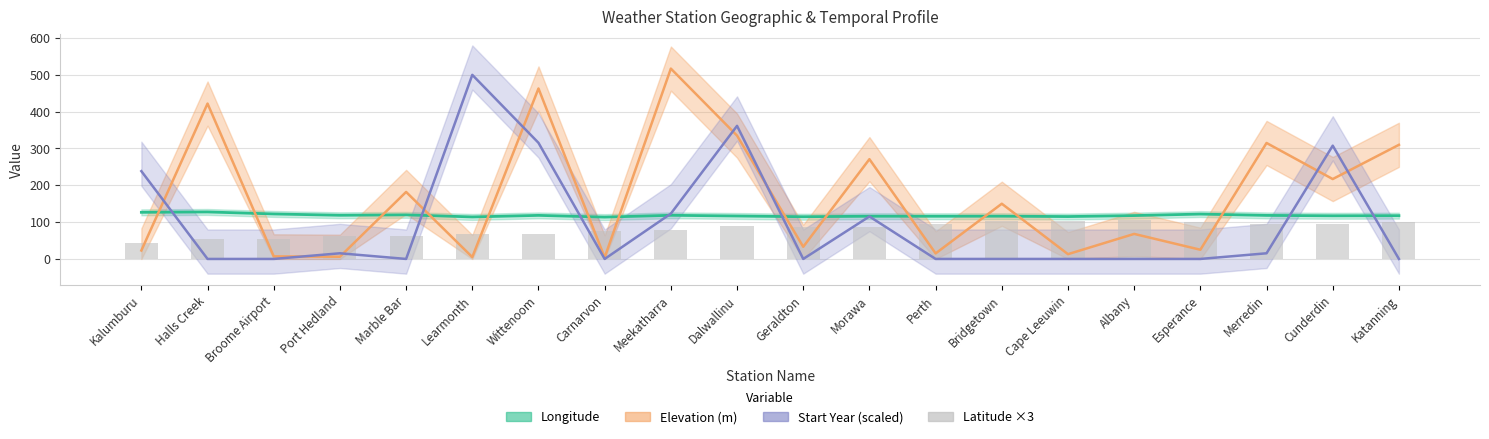

Where does the data first go above 87?

Dalwallinu